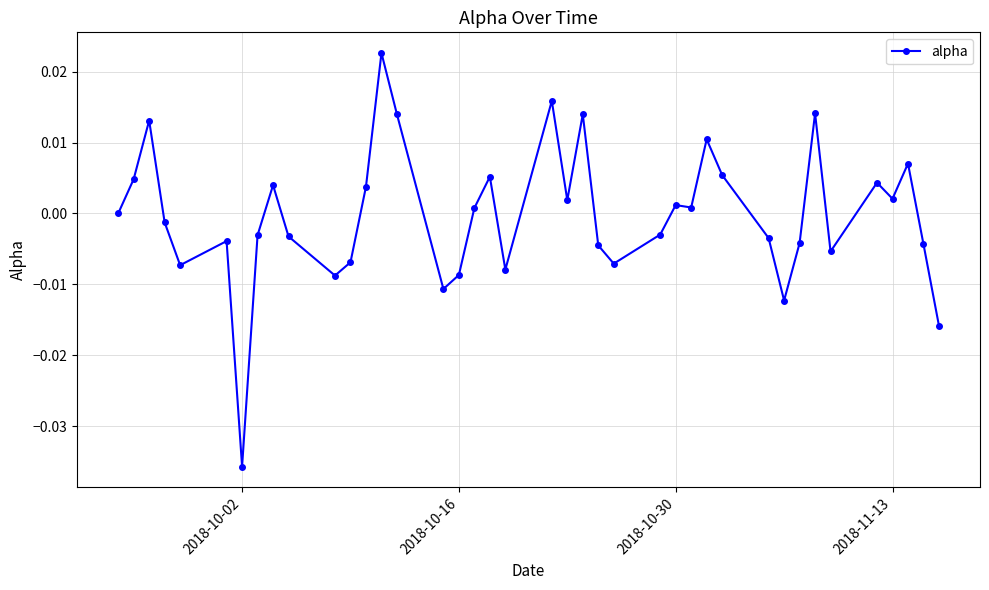

How many lines are shown in the chart?

1